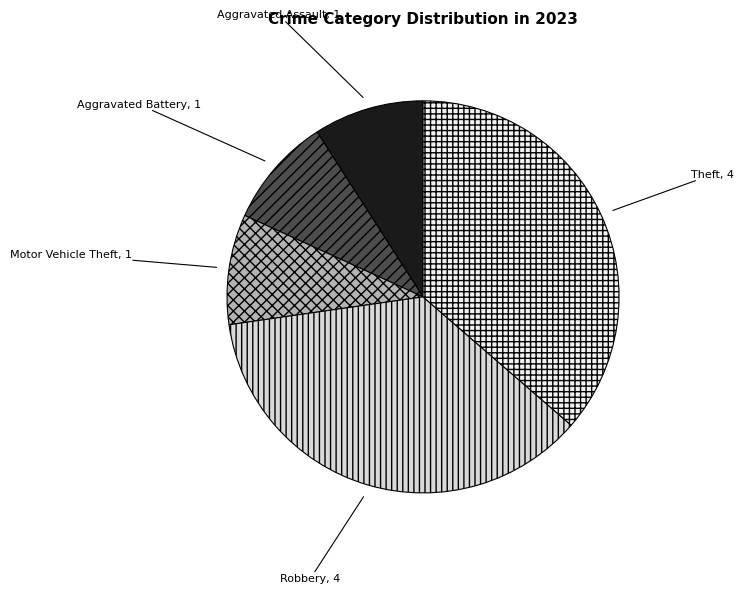

Do Aggravated Battery and Theft together represent more than half of the pie?

No